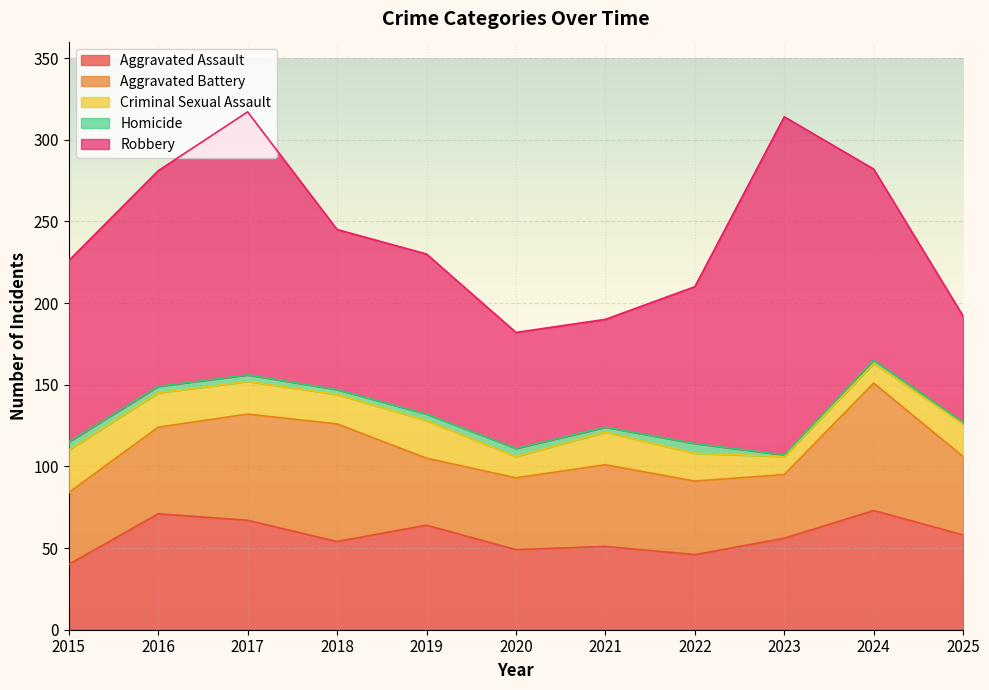

What is the spread (max minus min) of values at 2018?

95